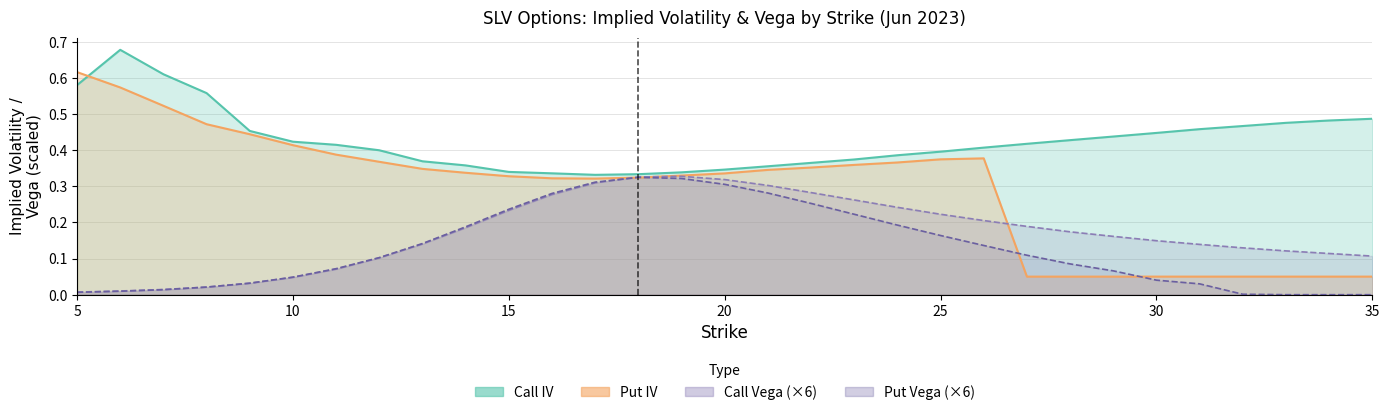

What is the highest value of the Put IV series?

0.6